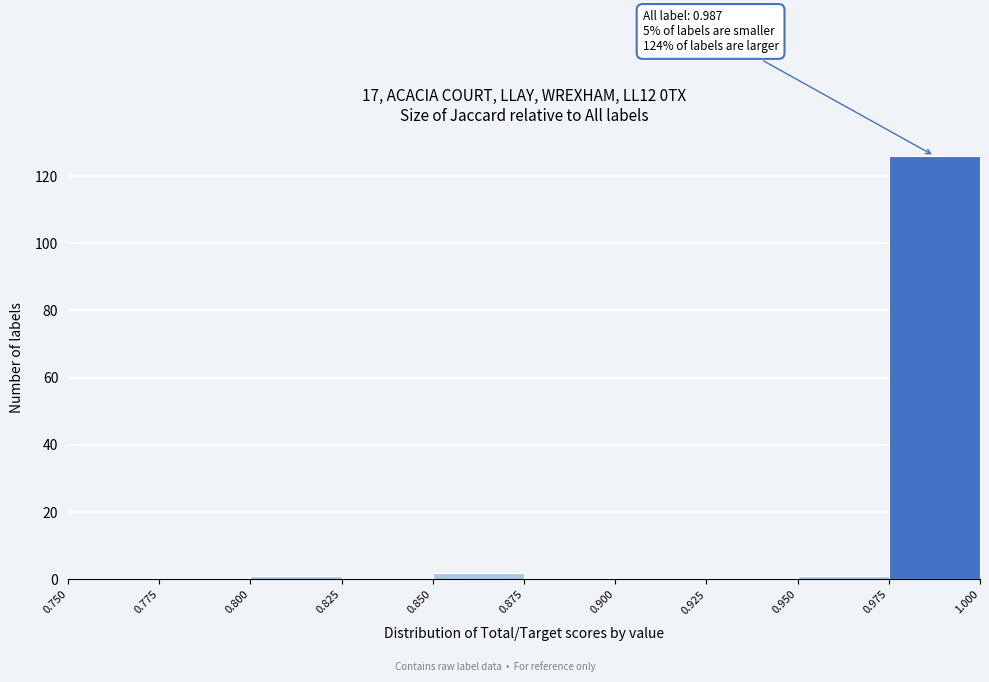

Which range on the x-axis has the tallest bar?

0.975 to 1.000